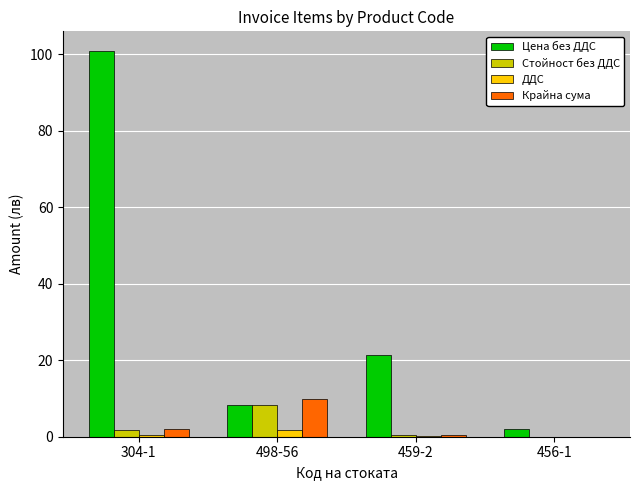

Which category has the highest value across all series?

304-1